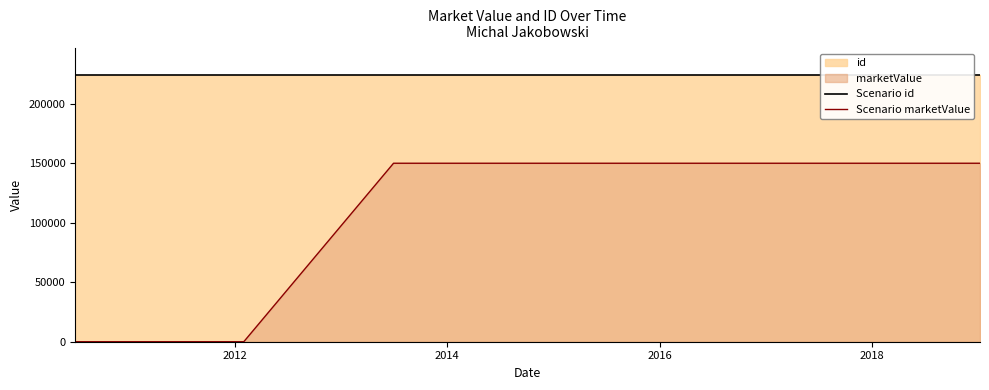

Which series has the largest range (max minus min)?

Scenario marketValue